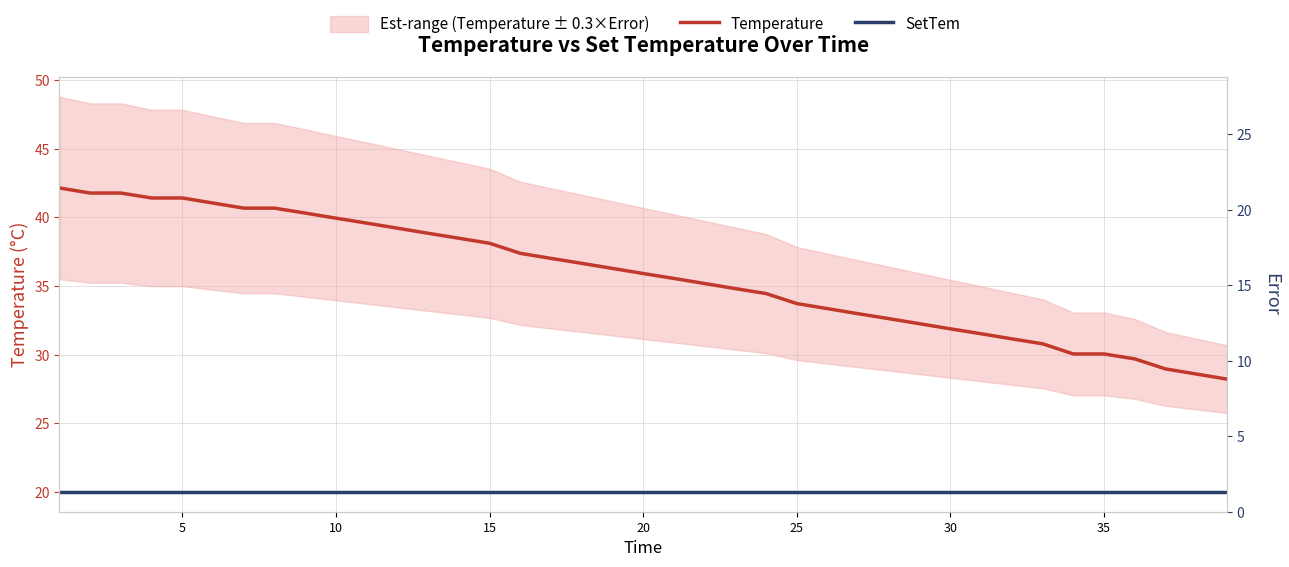

Which series has the largest range (max minus min)?

Temperature